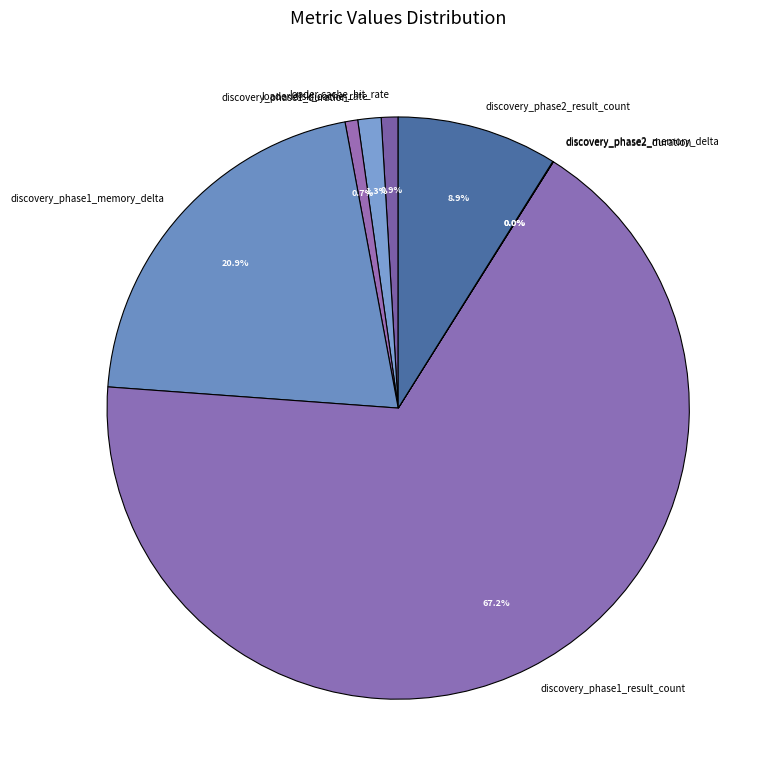

Is the sum of discovery_phase1_duration and loader.cache_hit_rate greater than half?

No